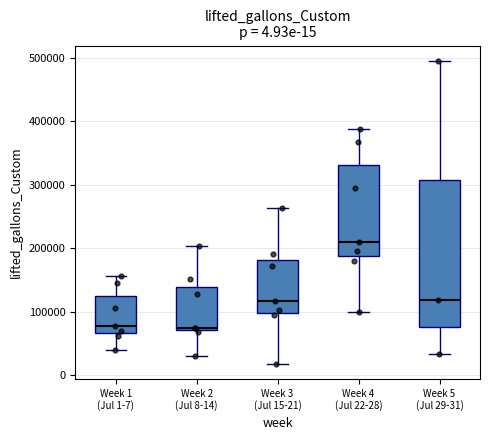

Comparing the boxes themselves (not the whiskers), which one is the tallest?

Week 5 (Jul 29-31)